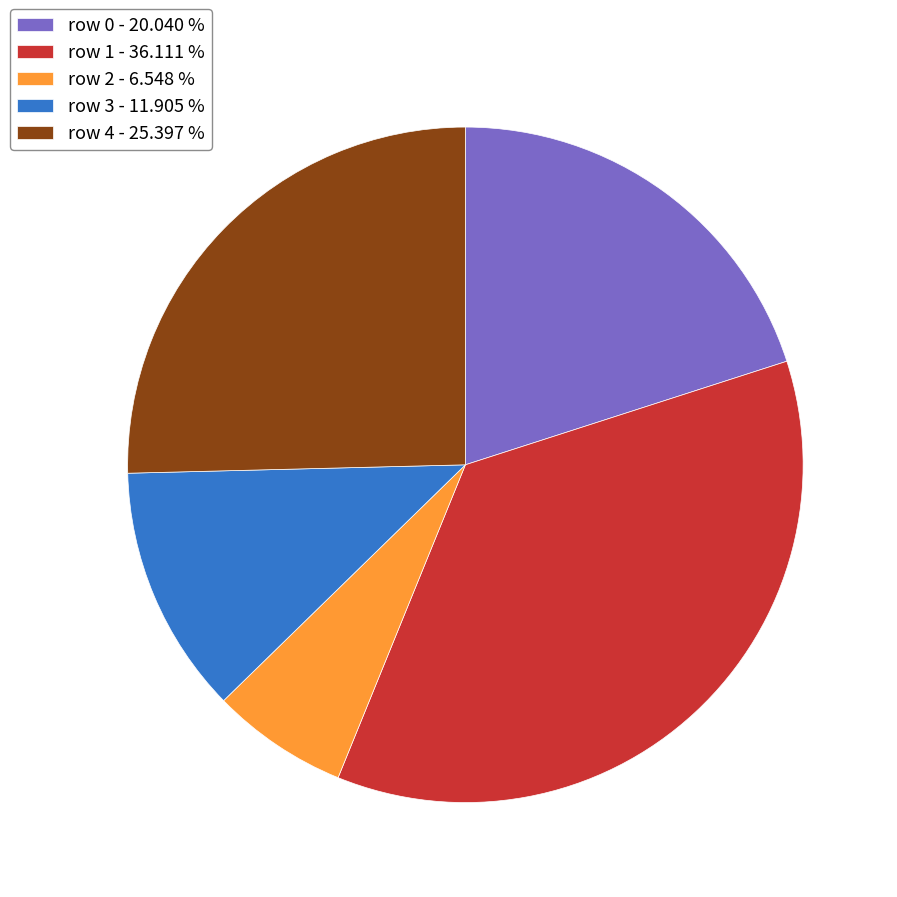

Approximately how many times larger is the value at row 2 compared to row 3?

0.6